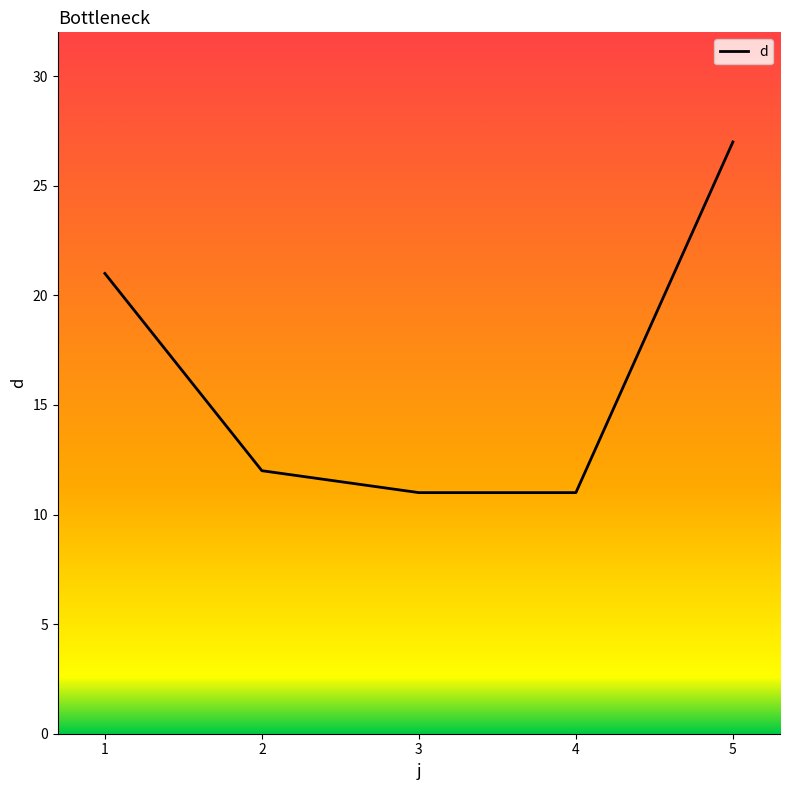

Is this an area chart (filled region under the line)?

No